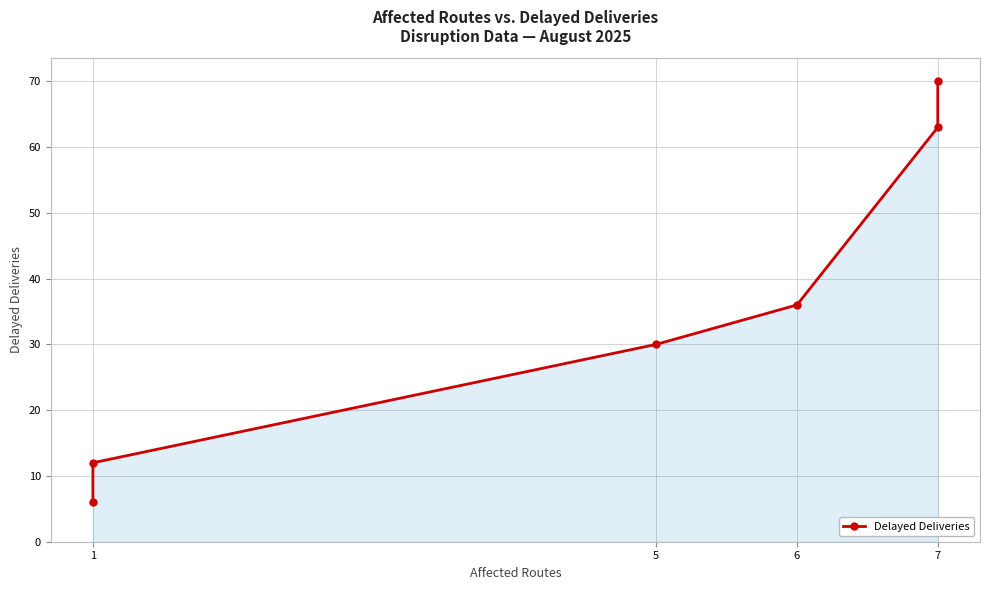

Reading left to right, transcribe all the data shown in this chart.

6	12	30	36	63	70